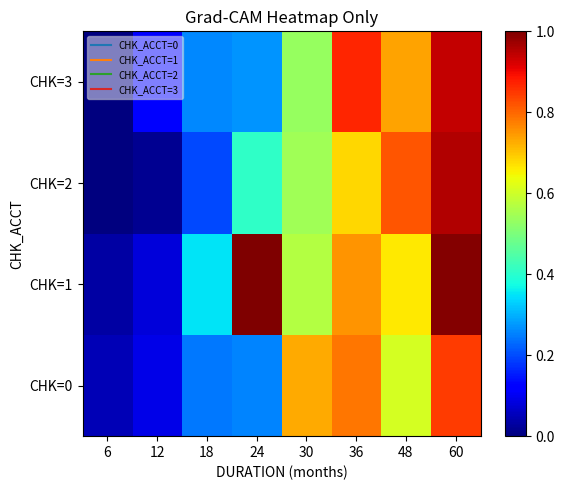

Between 12 and 60, which series saw the biggest shift?

CHK=2